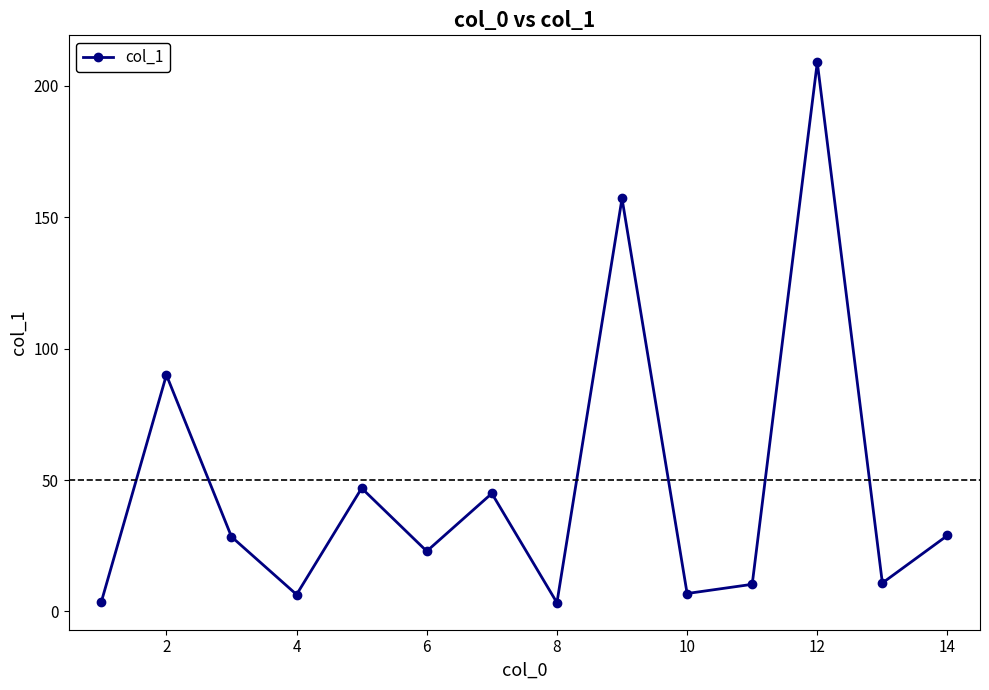

What is the value of the 12th point from the left?

209.0